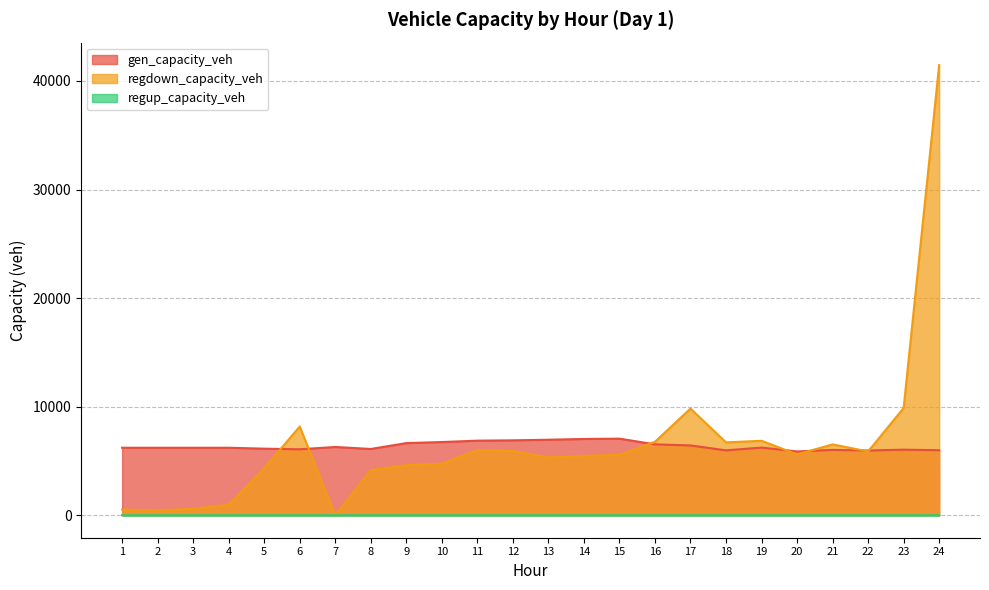

Between 1 and 22, which series saw the biggest shift?

regdown_capacity_veh